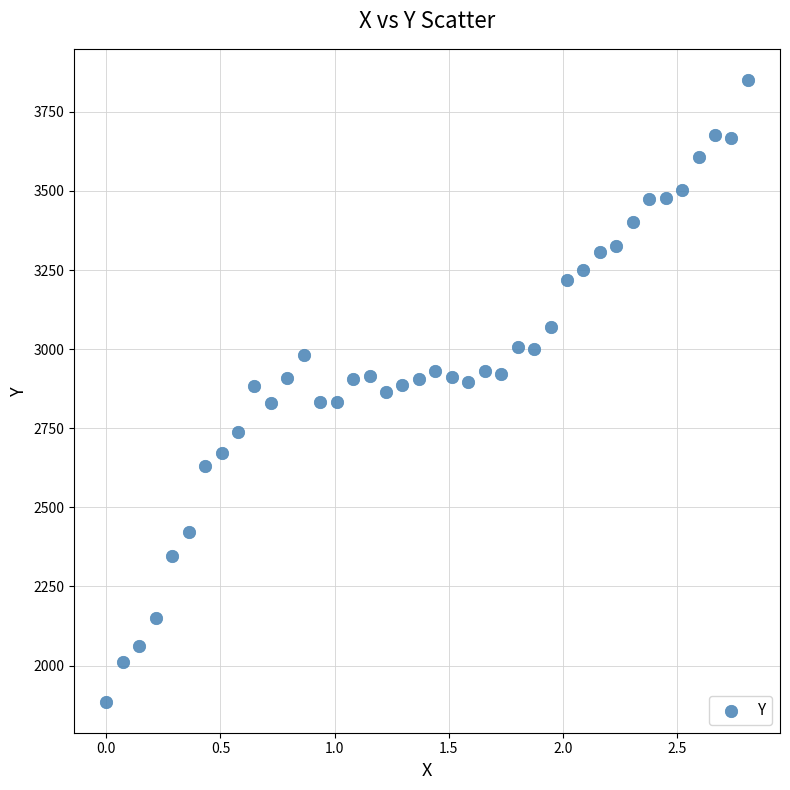

What is the range of Y values (max minus min)?

1965.0